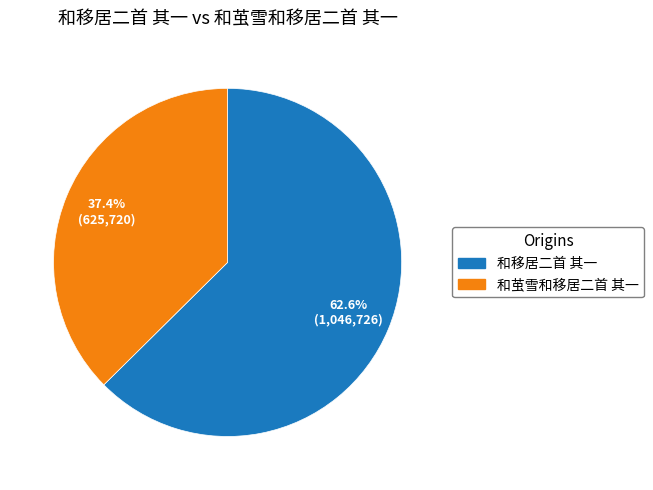

True or false: 和移居二首 其一 accounts for 69% of the total.

False